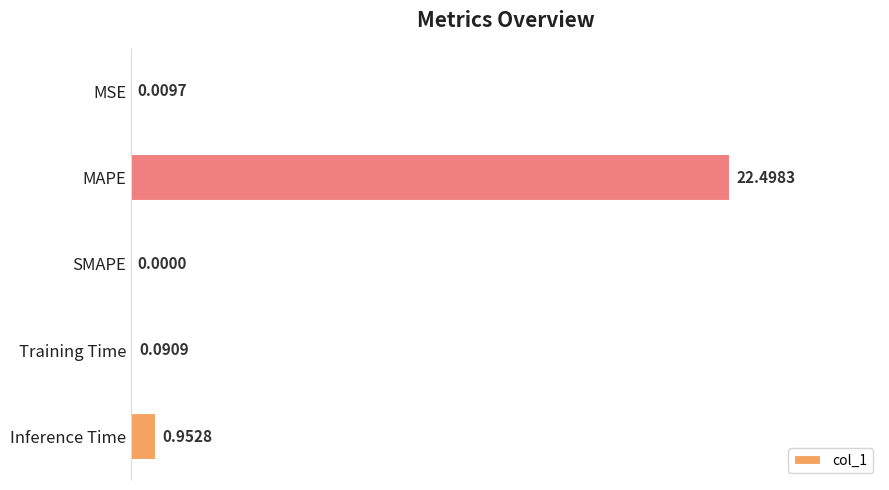

Which has a higher value, Inference Time or Training Time?

Inference Time